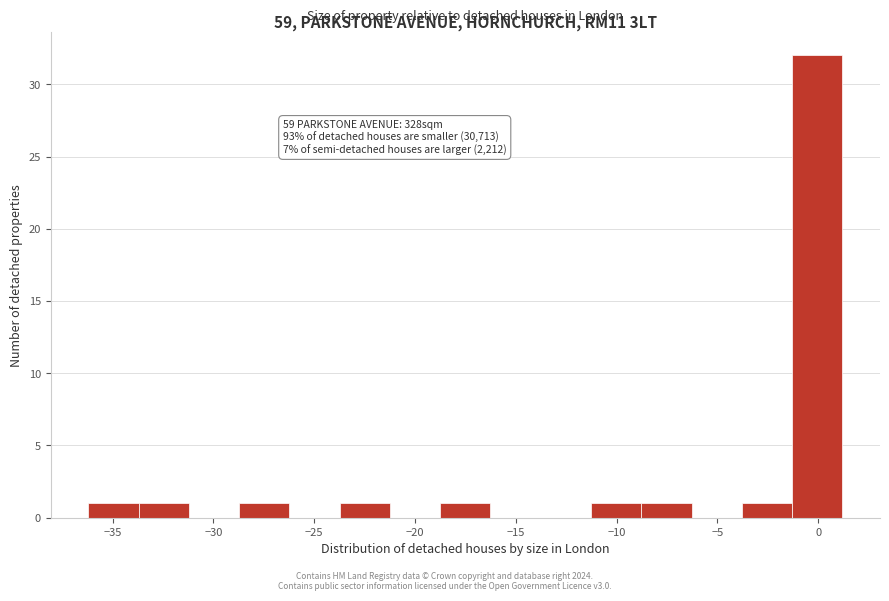

Over which range of the x-axis is the bar tallest?

-1.5 to 1.0